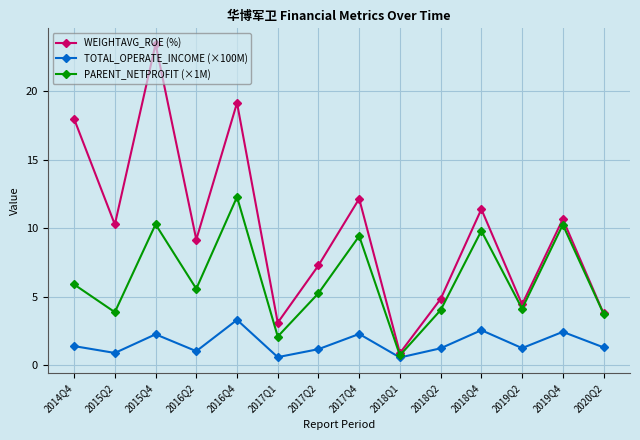

Does the chart have visible grid lines?

Yes